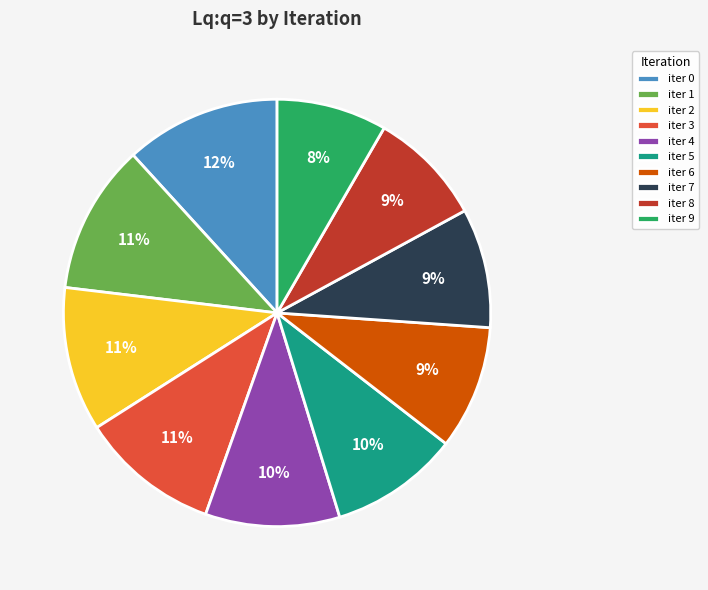

Count the number of slices in the pie.

10